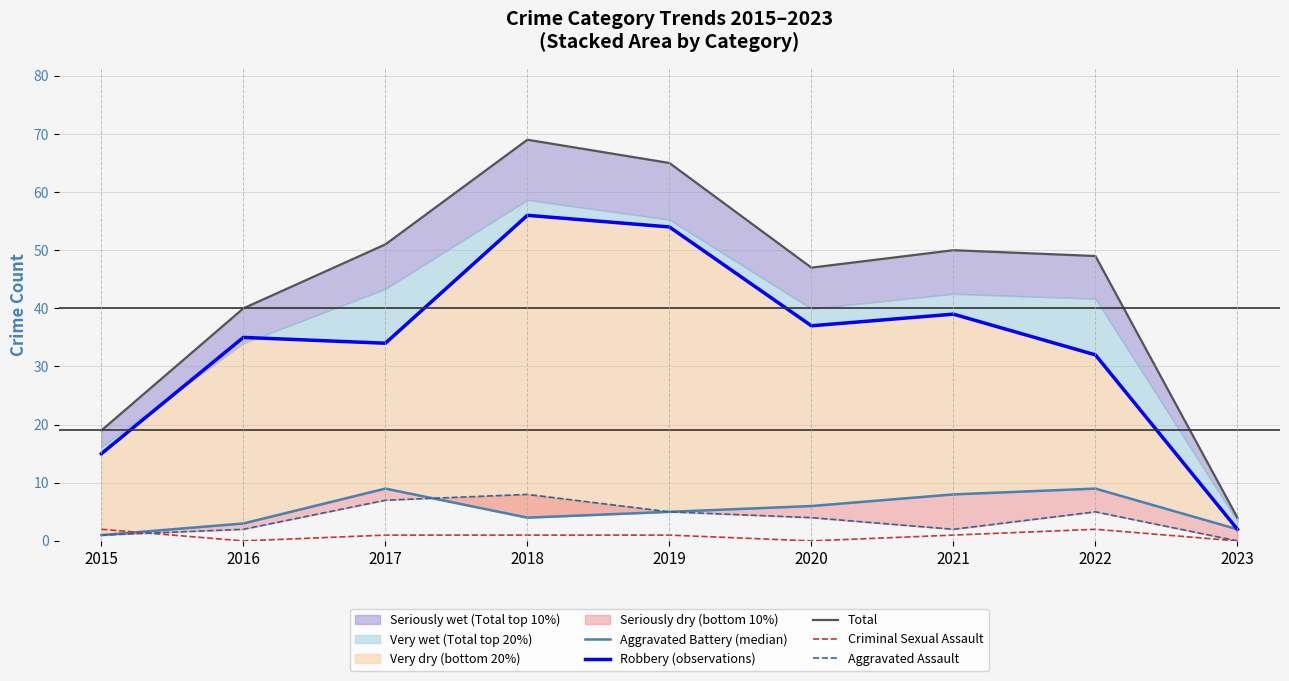

At which category is the sum across all series the highest?

2018